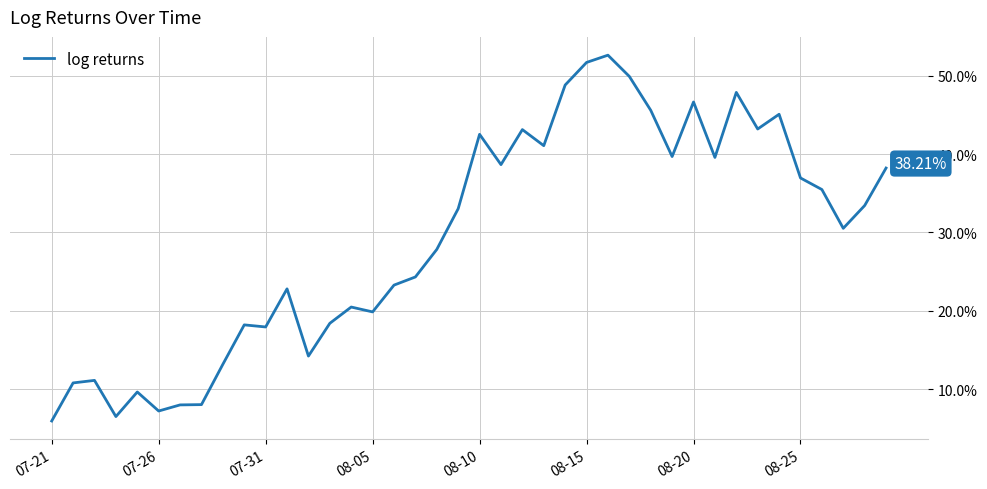

Does the chart display data point markers on the line(s)?

No